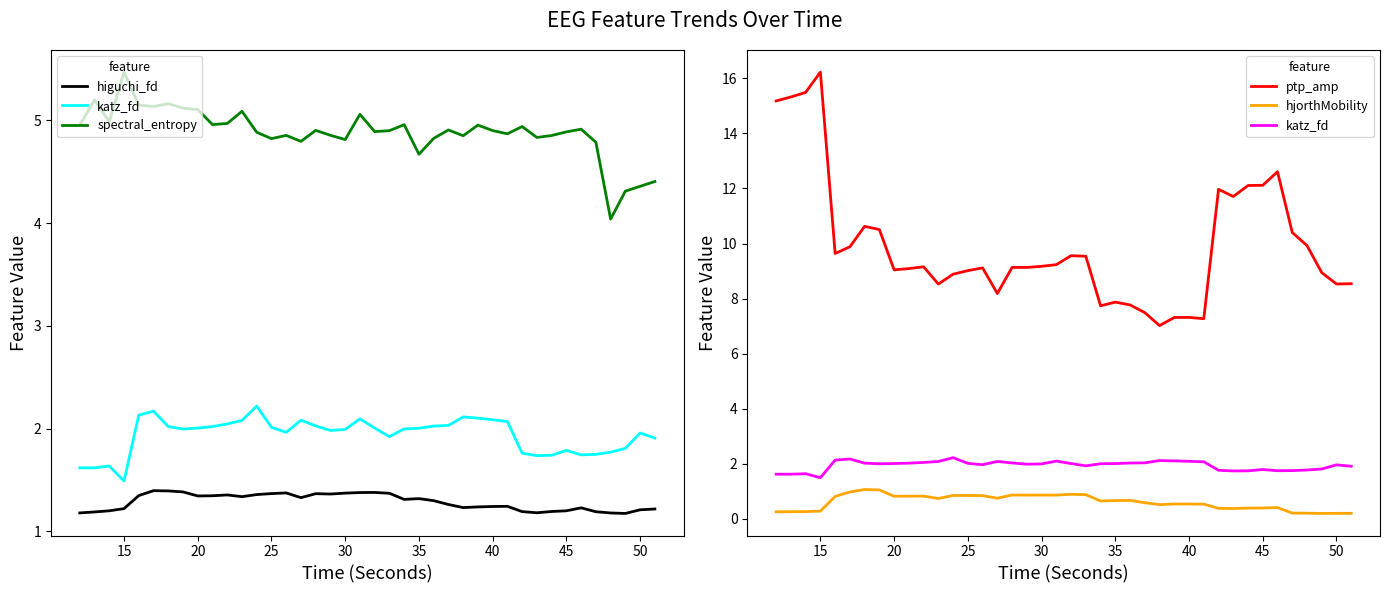

Reading left to right, what are all the values shown in this chart?

higuchi_fd: 1.2	1.2	1.2	1.2	1.3	1.4	1.4	1.4	1.3	1.3	1.4	1.3	1.4	1.4	1.4	1.3	1.4	1.4	1.4	1.4	1.4	1.4	1.3	1.3	1.3	1.3	1.2	1.2	1.2	1.2	1.2	1.2	1.2	1.2	1.2	1.2	1.2	1.2	1.2	1.2
katz_fd: 1.6	1.6	1.6	1.5	2.1	2.2	2.0	2.0	2.0	2.0	2.0	2.1	2.2	2.0	2.0	2.1	2.0	2.0	2.0	2.1	2.0	1.9	2.0	2.0	2.0	2.0	2.1	2.1	2.1	2.1	1.8	1.7	1.7	1.8	1.7	1.7	1.8	1.8	2.0	1.9
spectral_entropy: 5.0	5.2	5.0	5.5	5.1	5.1	5.2	5.1	5.1	5.0	5.0	5.1	4.9	4.8	4.9	4.8	4.9	4.9	4.8	5.1	4.9	4.9	5.0	4.7	4.8	4.9	4.8	5.0	4.9	4.9	4.9	4.8	4.9	4.9	4.9	4.8	4.0	4.3	4.4	4.4
ptp_amp: 15.2	15.3	15.5	16.2	9.6	9.9	10.6	10.5	9.0	9.1	9.2	8.5	8.9	9.0	9.1	8.2	9.1	9.1	9.2	9.2	9.6	9.5	7.7	7.9	7.8	7.5	7.0	7.3	7.3	7.3	12.0	11.7	12.1	12.1	12.6	10.4	9.9	8.9	8.5	8.5
hjorthMobility: 0.3	0.3	0.3	0.3	0.8	1.0	1.1	1.0	0.8	0.8	0.8	0.7	0.8	0.8	0.8	0.7	0.9	0.9	0.9	0.9	0.9	0.9	0.6	0.7	0.7	0.6	0.5	0.5	0.5	0.5	0.4	0.4	0.4	0.4	0.4	0.2	0.2	0.2	0.2	0.2